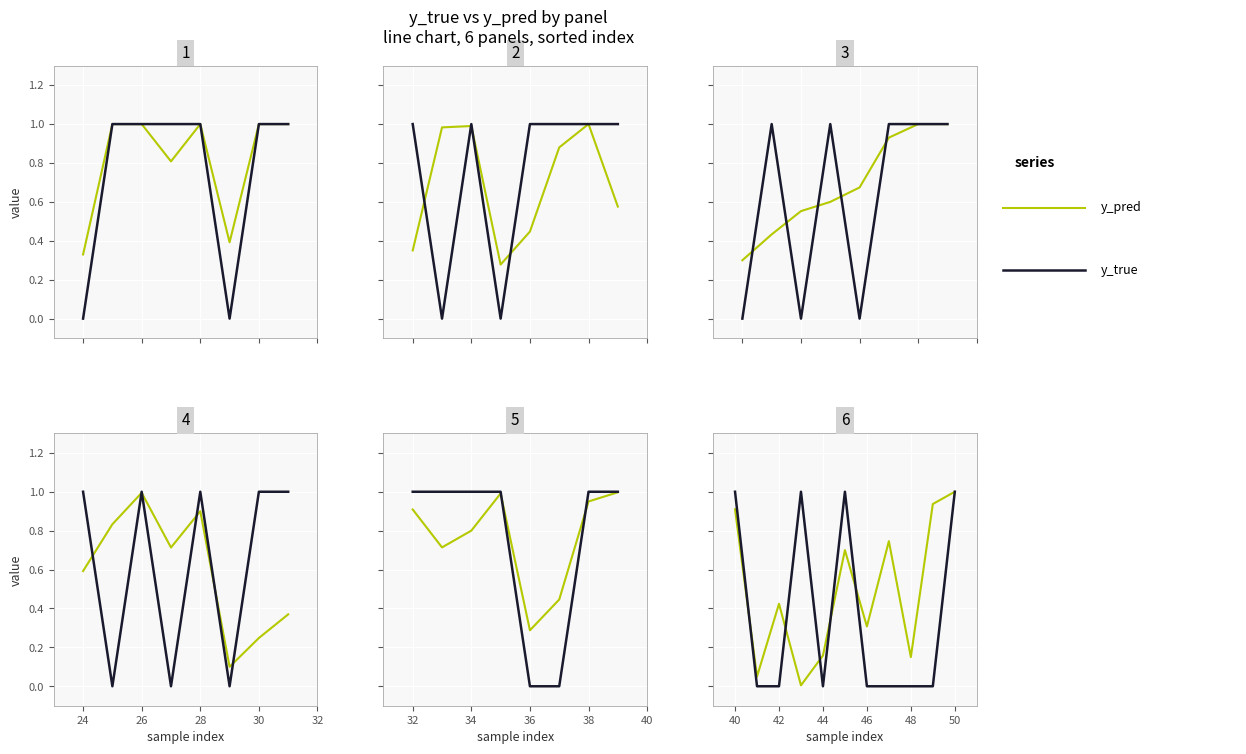

Which series has the largest range (max minus min)?

y_true